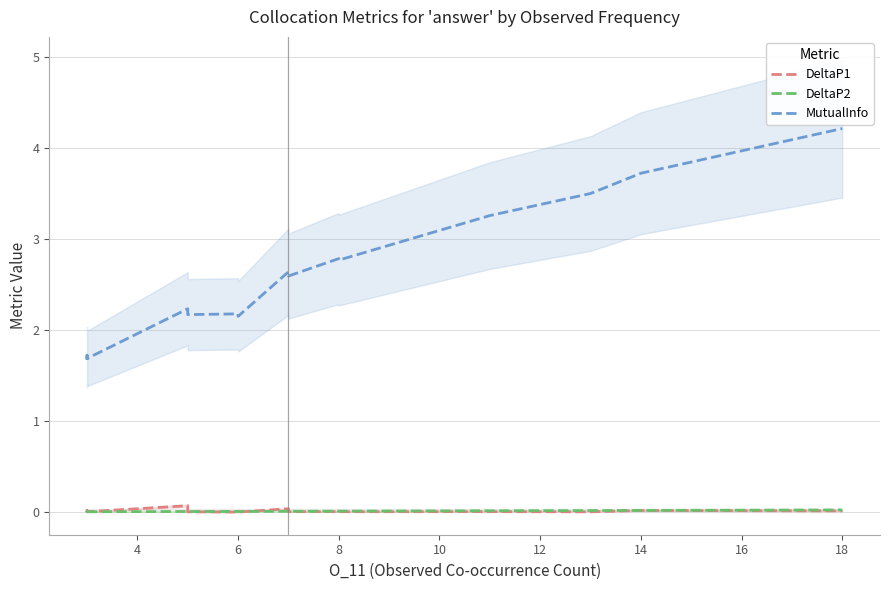

The value of DeltaP1 at 8 is 0.0. True or false?

False